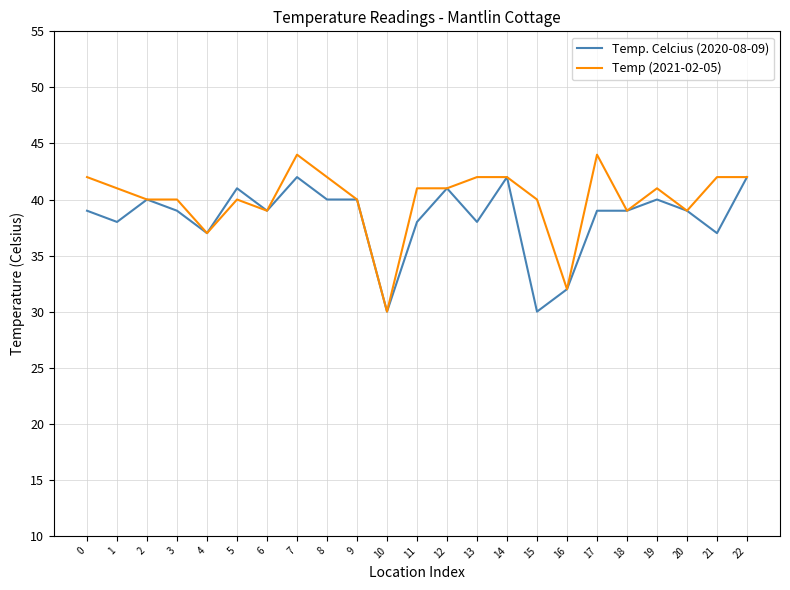

Is this an area chart (filled region under the line)?

No